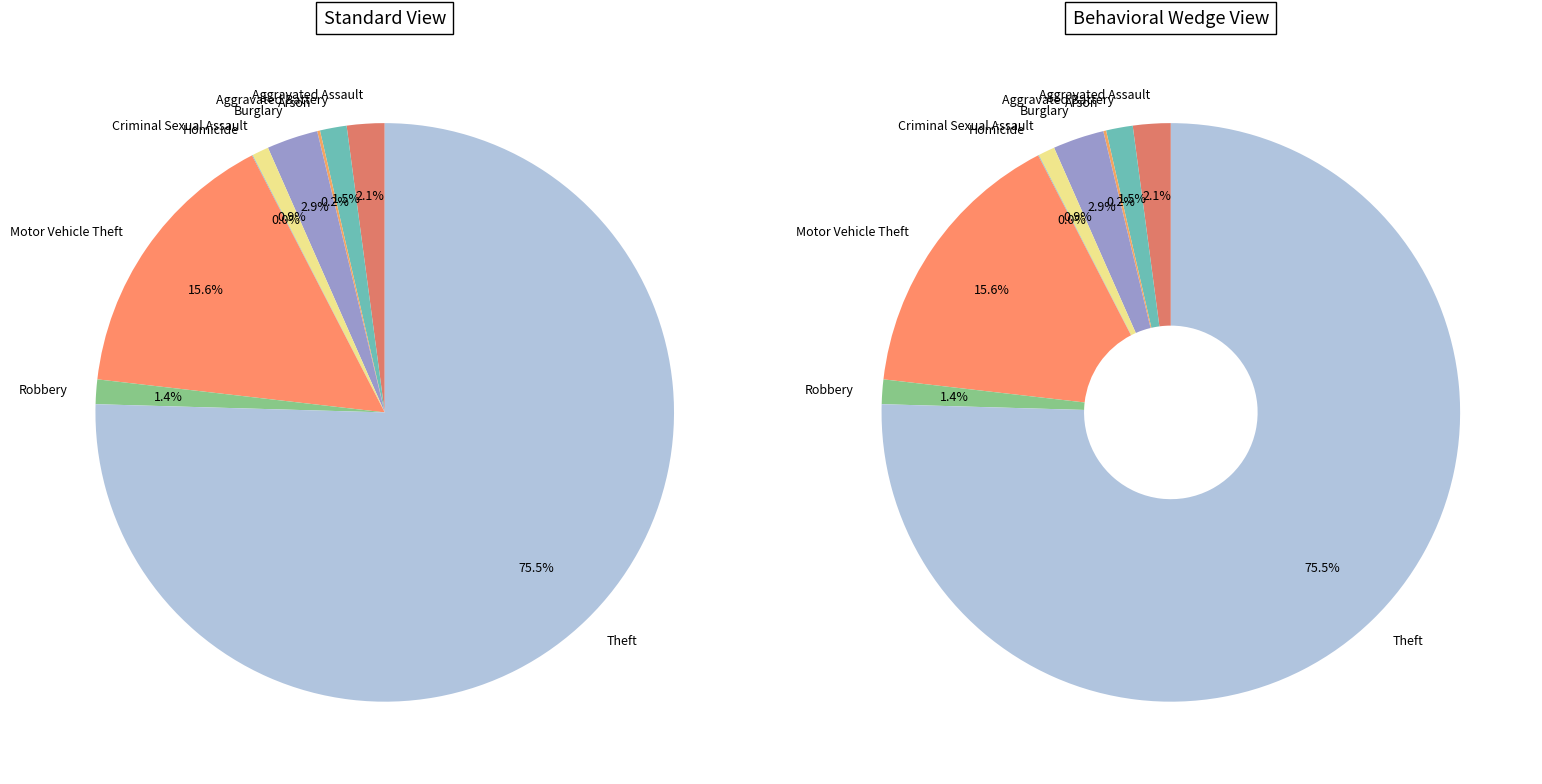

To the nearest percent, what is the difference between the largest and smallest slice percentages?

75%